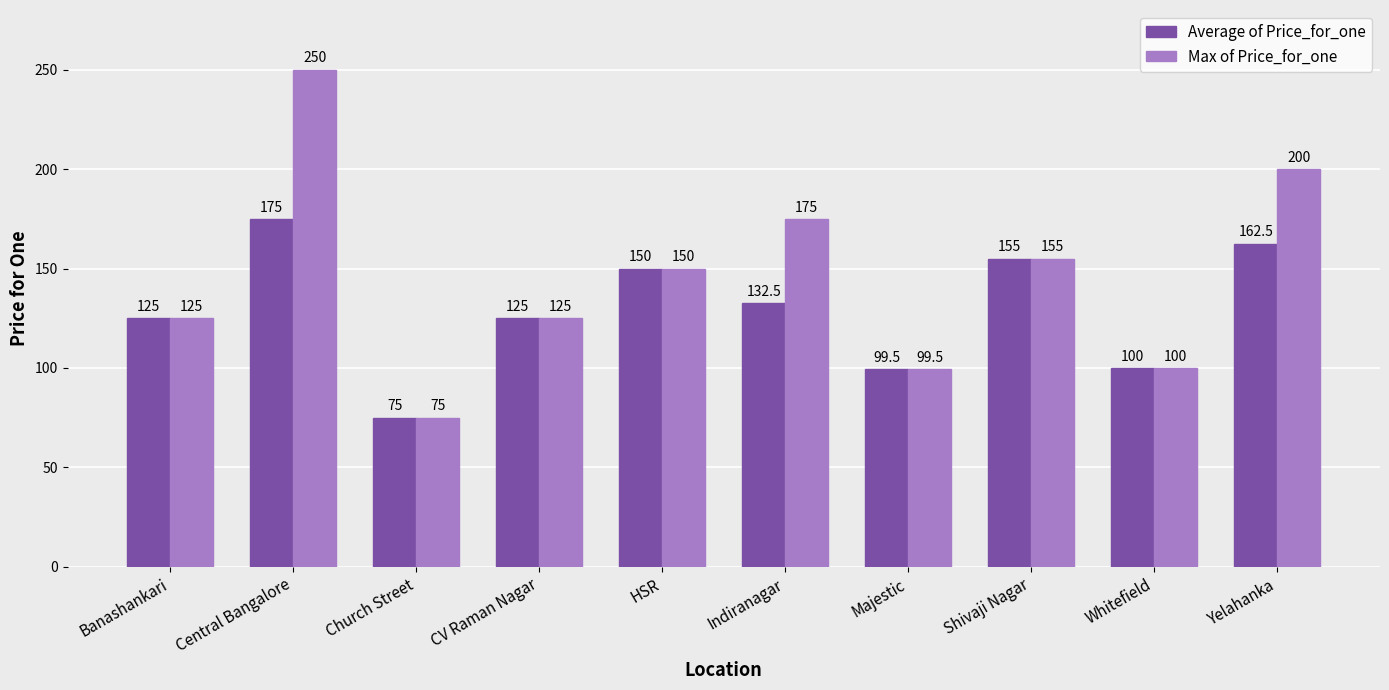

Which series has the widest spread of values?

Max of Price_for_one